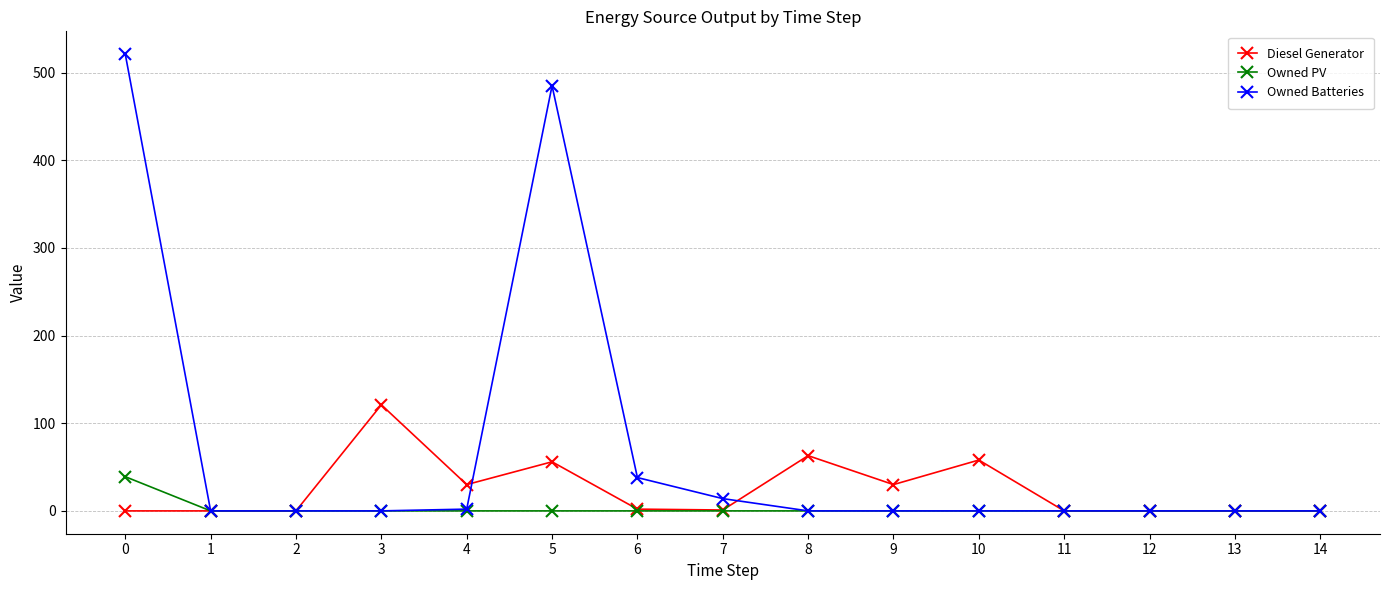

At how many categories does at least one series exceed 116?

3